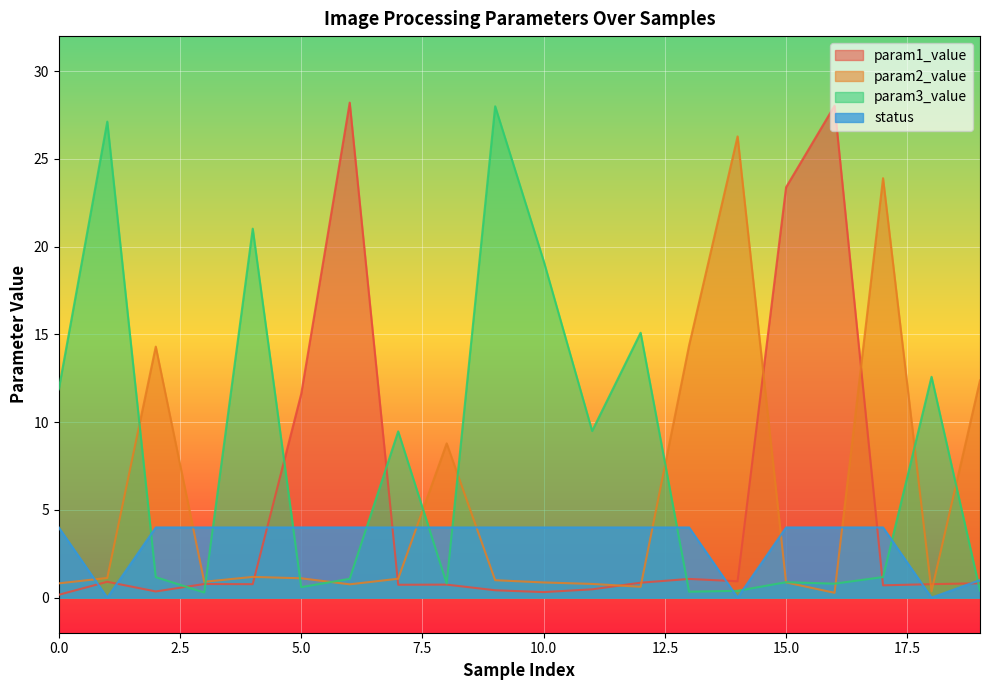

Where is param3_value nearest to the value 14?

12